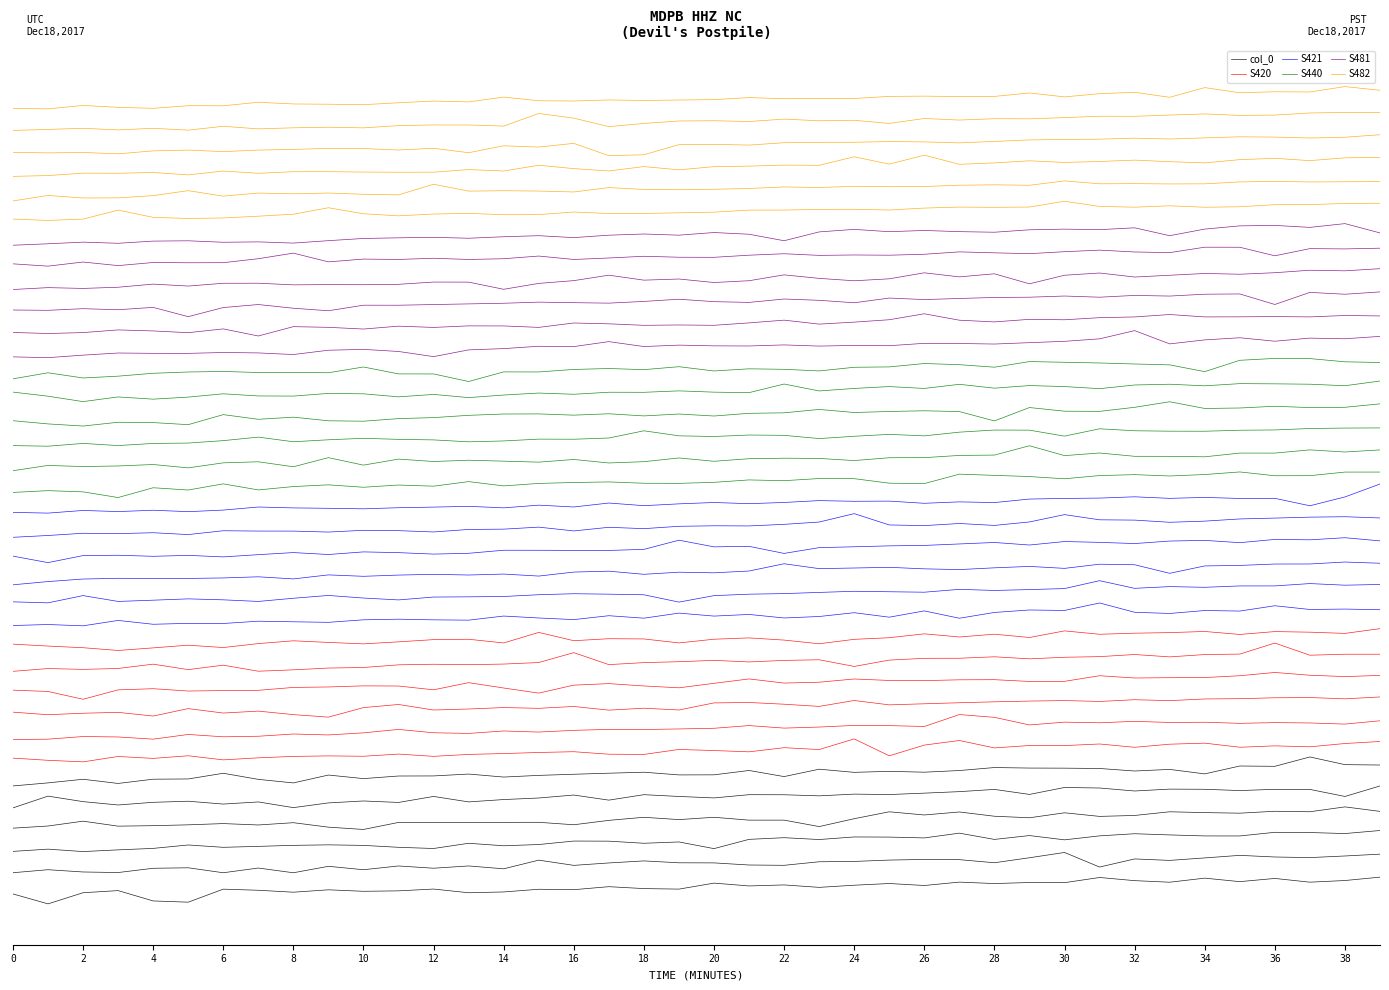

What is the maximum value for S481?

86.5